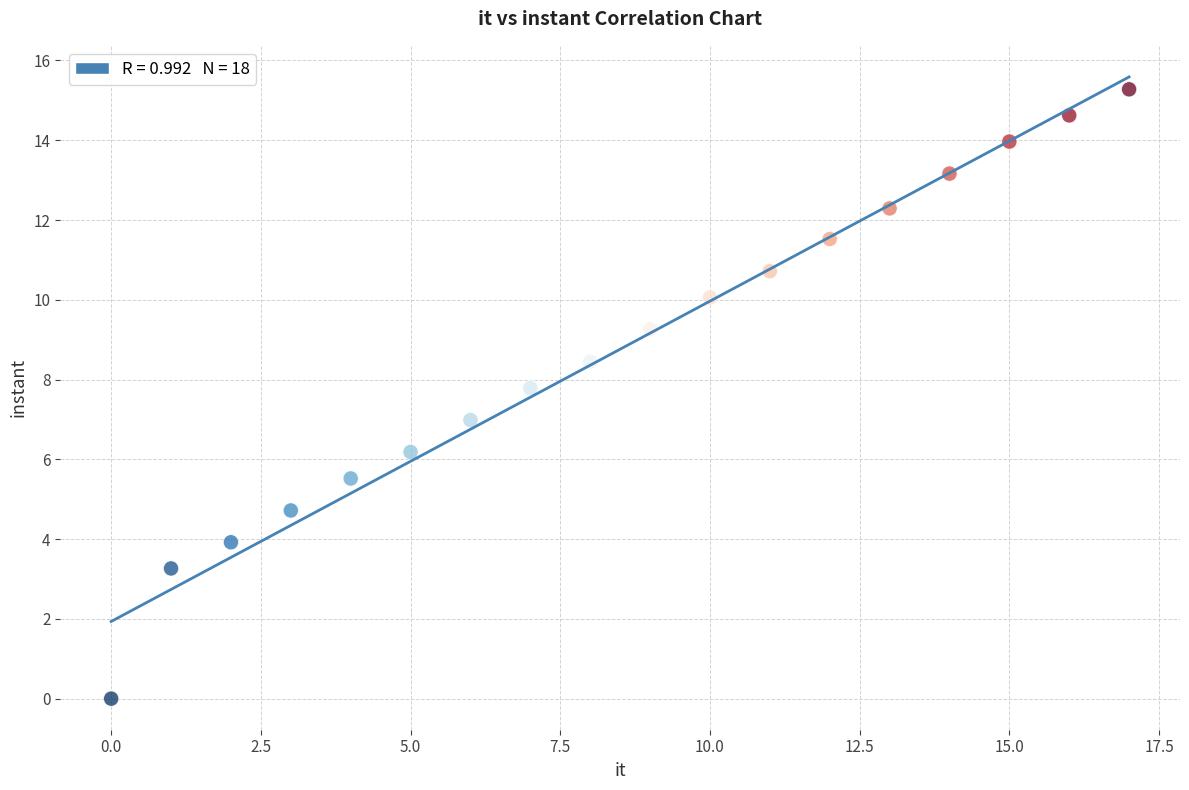

What is the range of Y values (max minus min)?

15.3